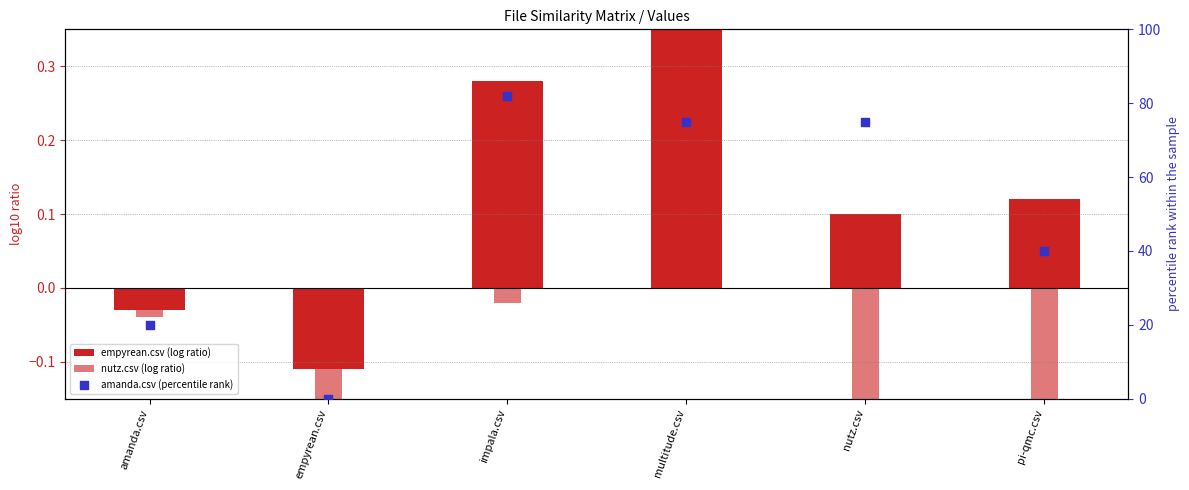

Is the value of empyrean.csv (log ratio) at amanda.csv greater than the value of amanda.csv (percentile rank) at amanda.csv?

No